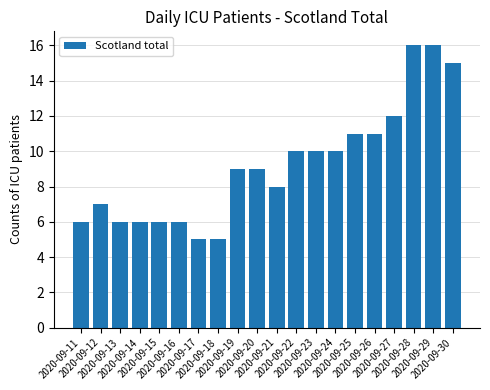

What is the average value?

9